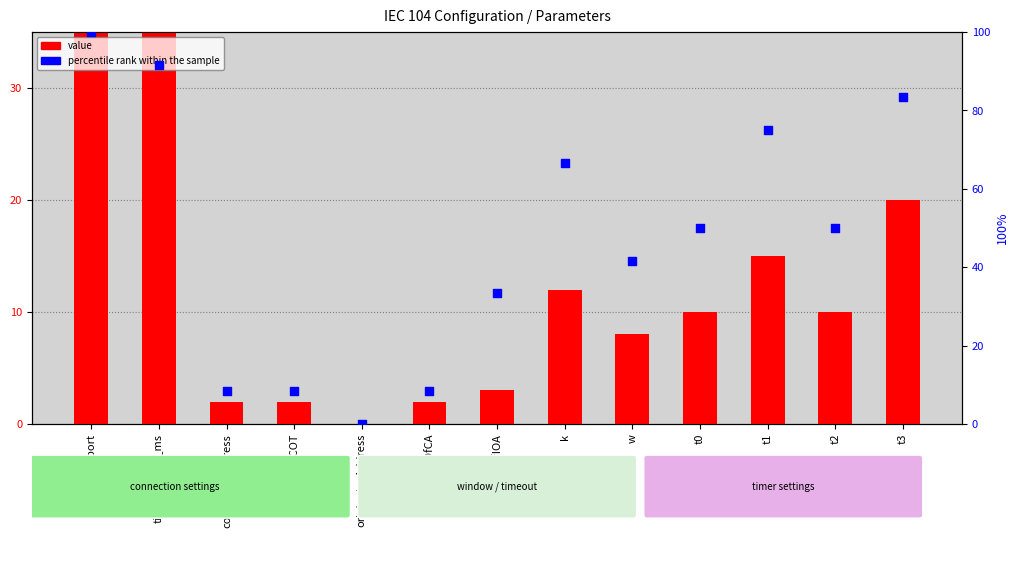

Which series contains the lowest Y value?

value